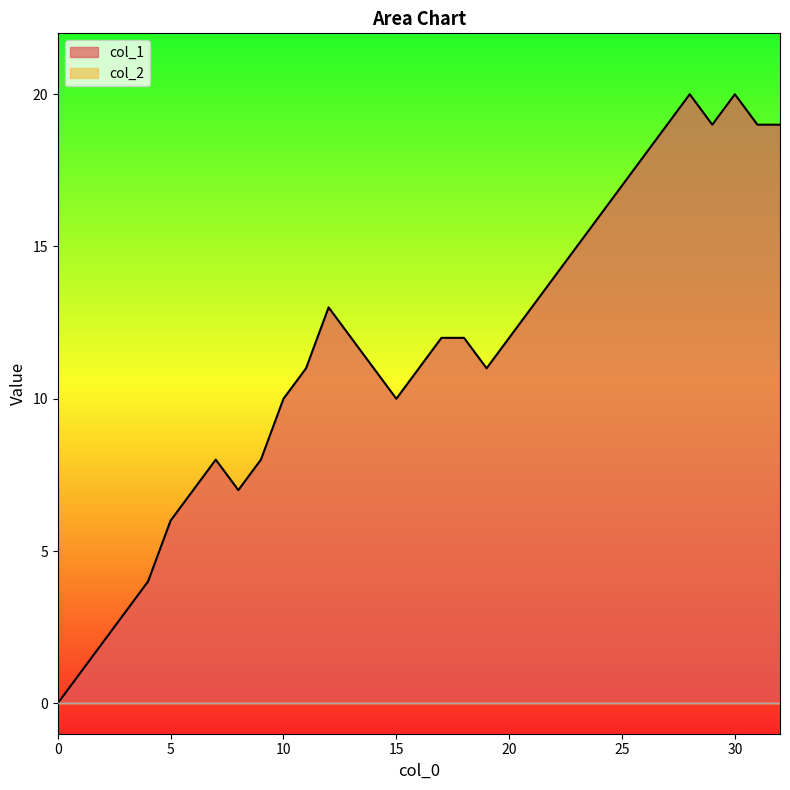

Which series has the largest total across all categories?

col_1